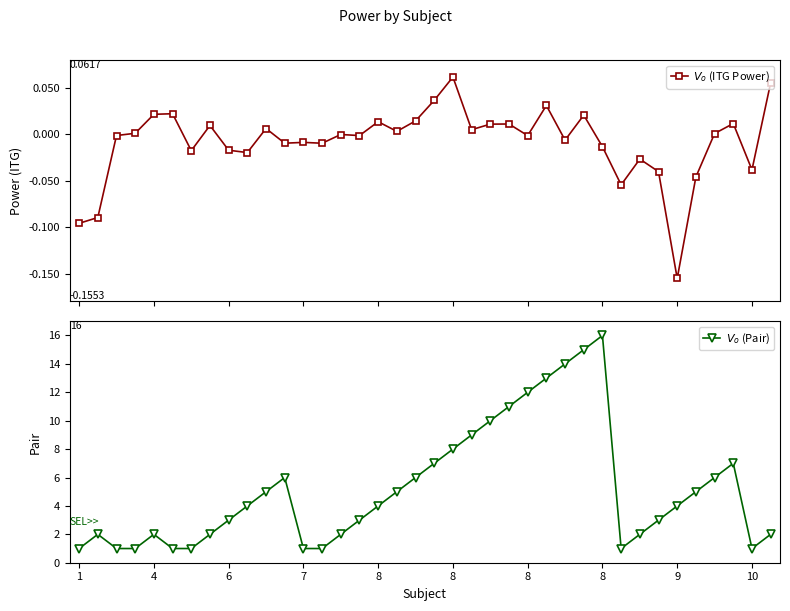

Reading left to right, list all the values displayed in this chart.

$V_o$ (ITG Power): -0.1	-0.1	-0.0	0.0	0.0	0.0	-0.0	0.0	-0.0	-0.0	0.0	-0.0	-0.0	-0.0	-0.0	-0.0	0.0	0.0	0.0	0.0	0.1	0.0	0.0	0.0	-0.0	0.0	-0.0	0.0	-0.0	-0.1	-0.0	-0.0	-0.2	-0.0	0.0	0.0	-0.0	0.1
$V_o$ (Pair): 1.0	2.0	1.0	1.0	2.0	1.0	1.0	2.0	3.0	4.0	5.0	6.0	1.0	1.0	2.0	3.0	4.0	5.0	6.0	7.0	8.0	9.0	10.0	11.0	12.0	13.0	14.0	15.0	16.0	1.0	2.0	3.0	4.0	5.0	6.0	7.0	1.0	2.0